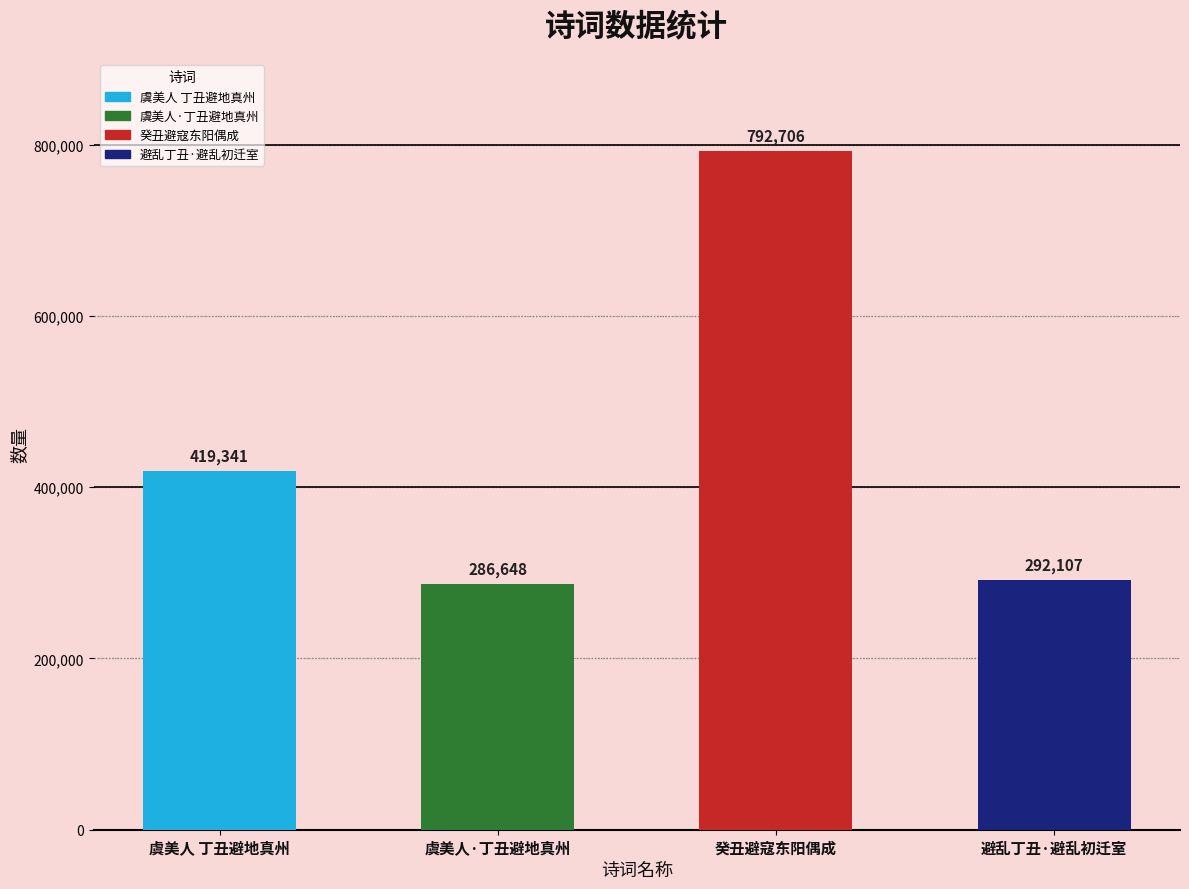

Approximately how many times larger is the value at 虞美人 丁丑避地真州 compared to 癸丑避寇东阳偶成?

0.5